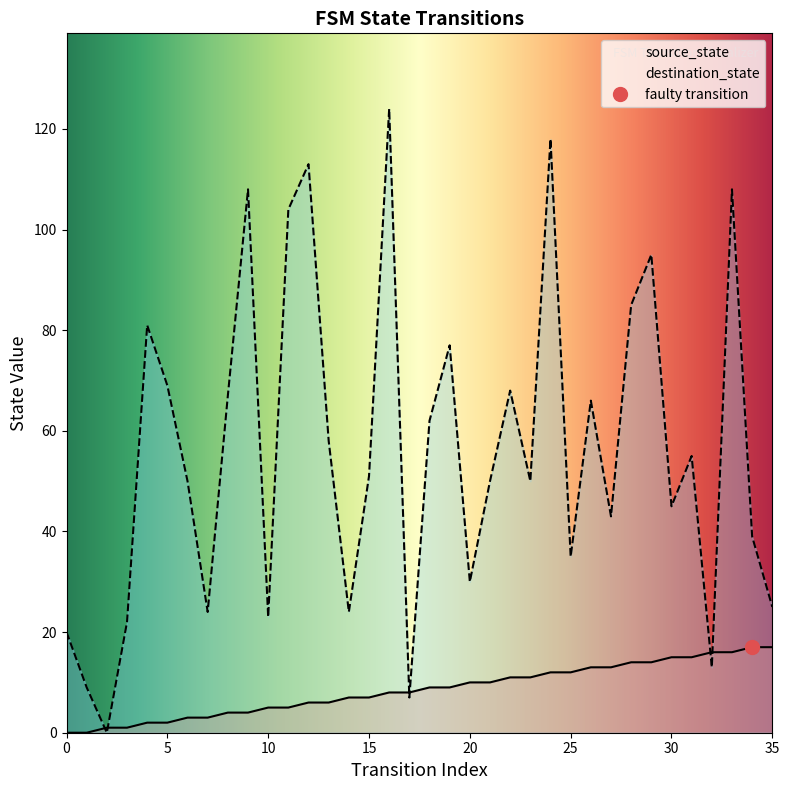

True or false: source_state has more than 0 interior local peaks.

False